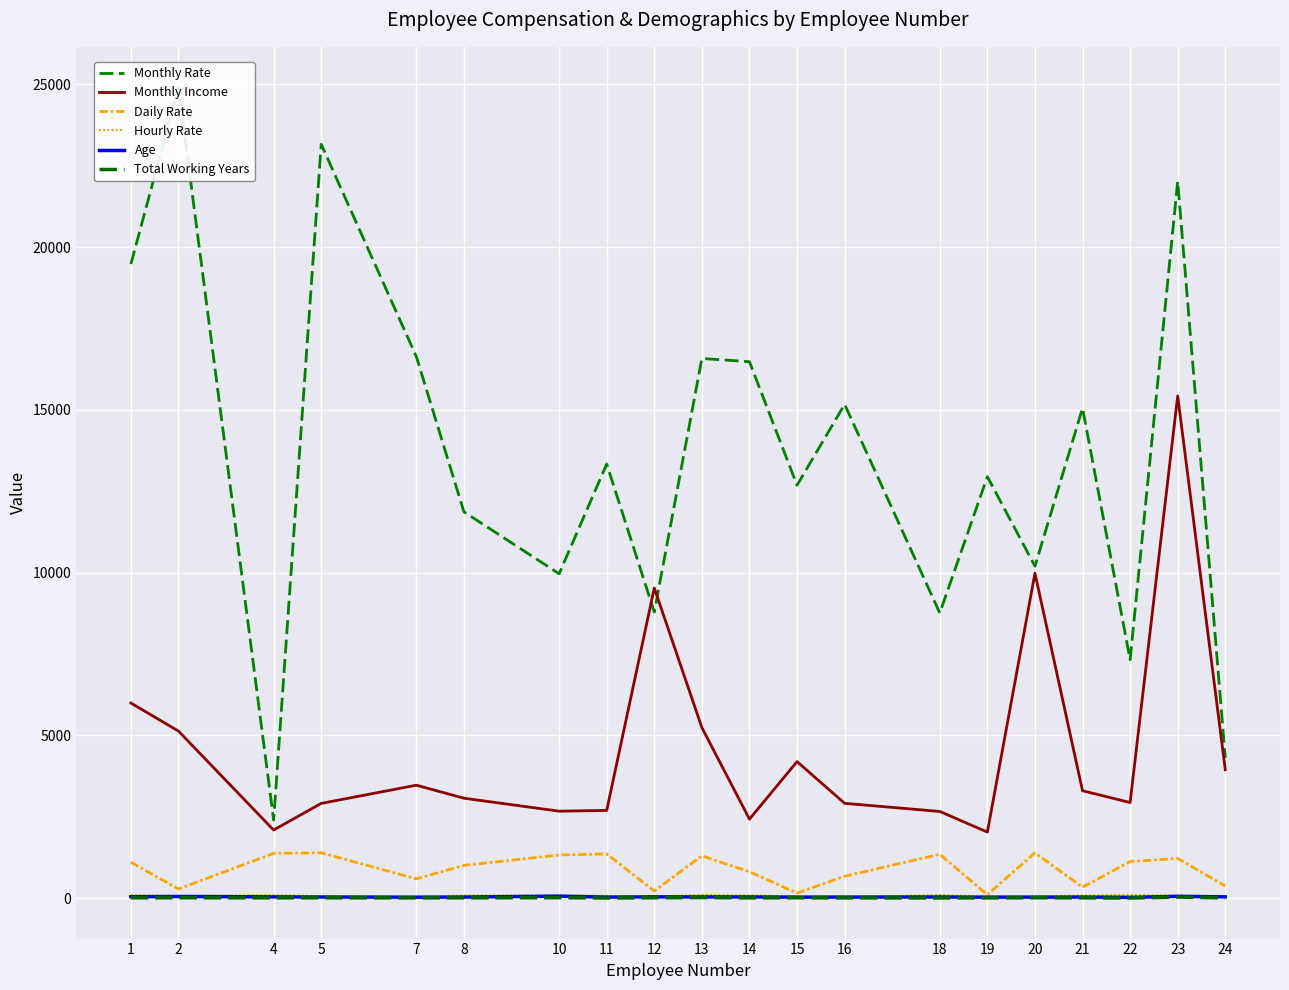

True or false: Monthly Rate and Age cross at least once.

False